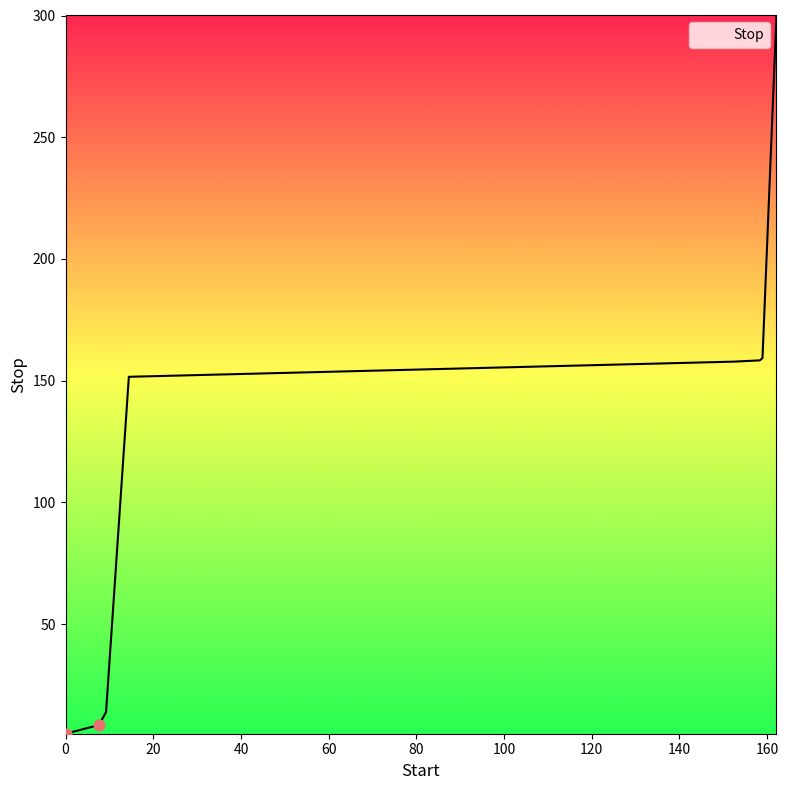

What is the greatest value displayed?

300.0